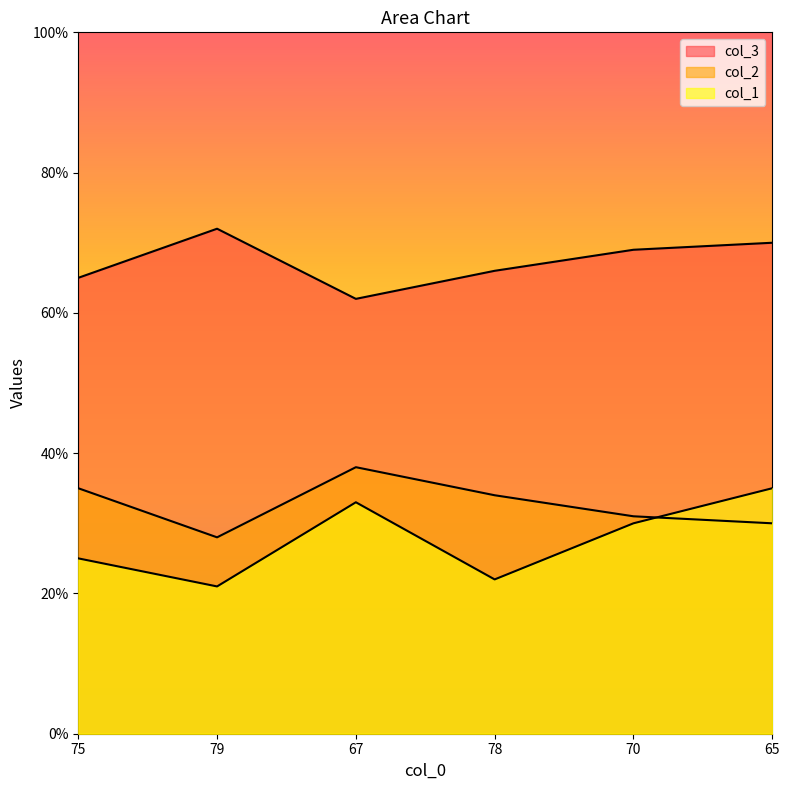

At which label is col_3 closest to 67?

78